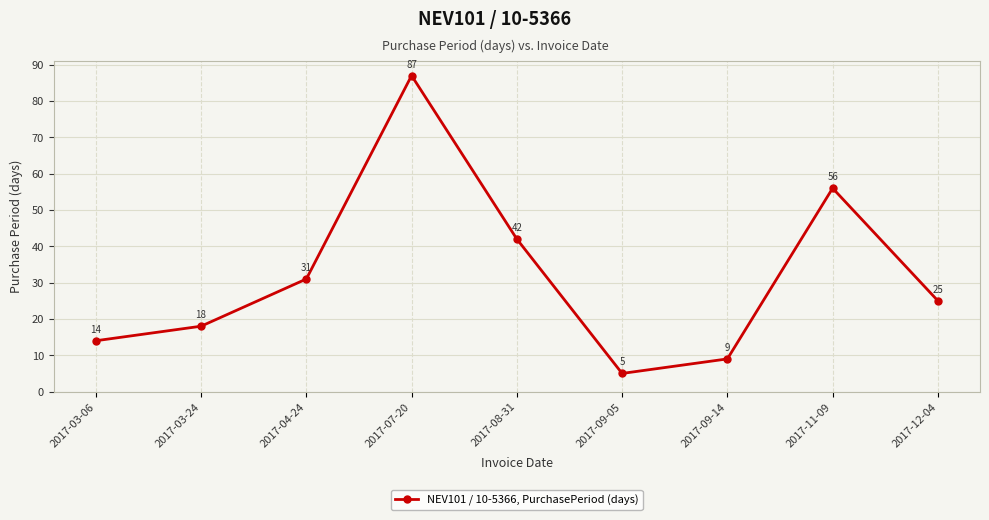

What is the sum of the values at 2017-09-05 and 2017-04-24?

36